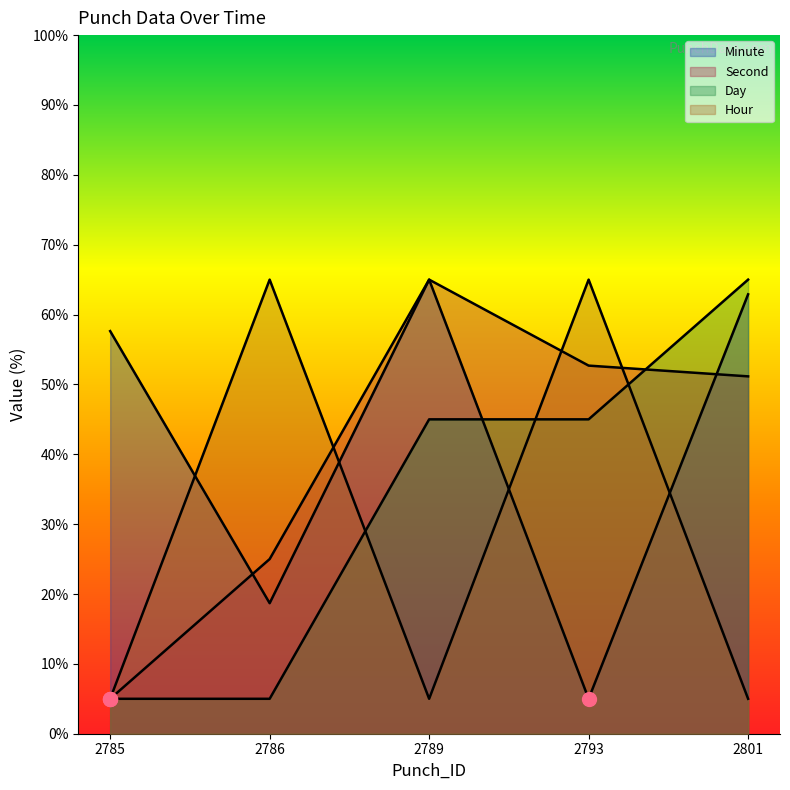

What is the sum of the Day values at 2789 and 2785?

50.0